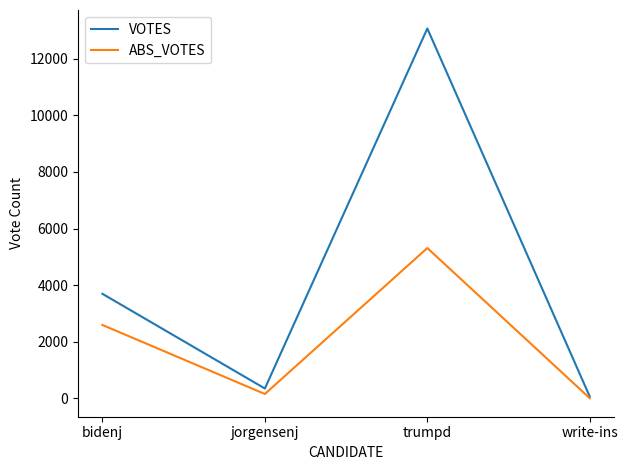

In VOTES, how many points are higher than both neighbors (excluding endpoints)?

1